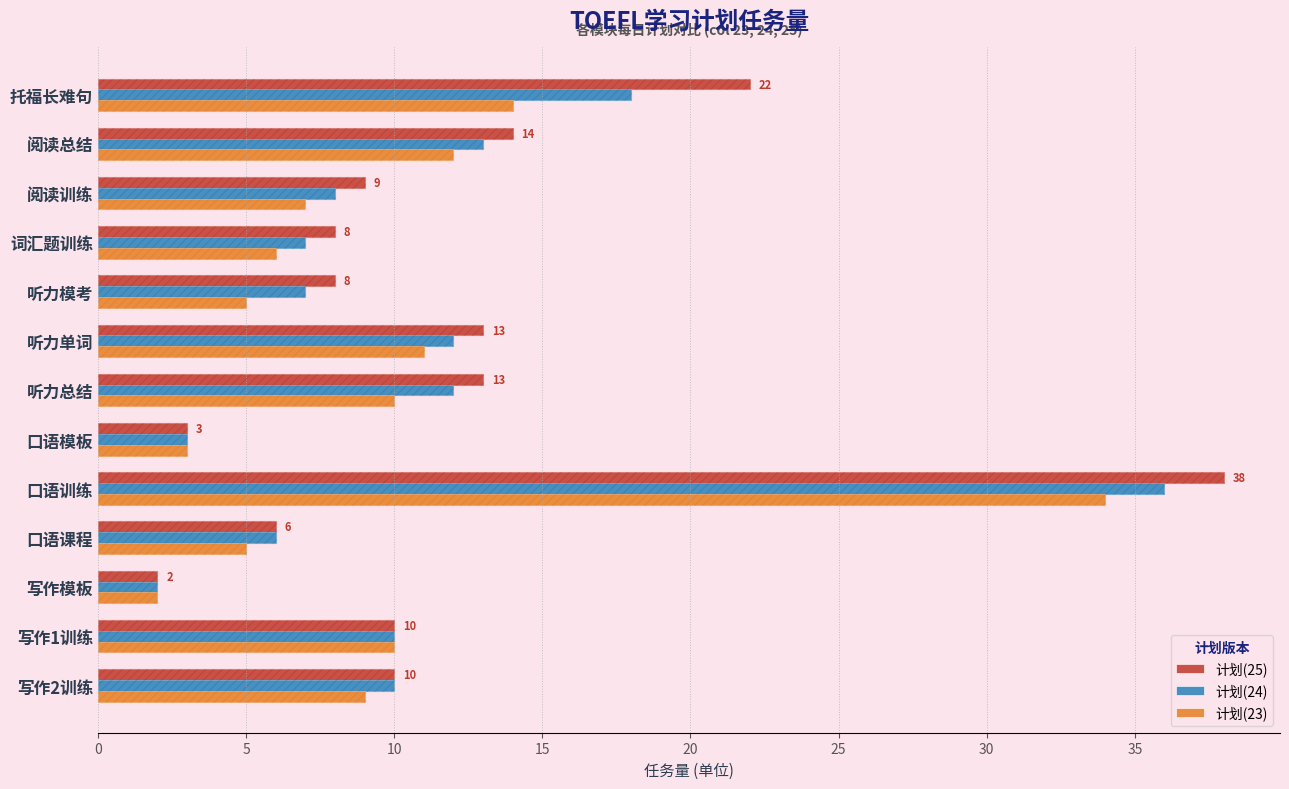

What are all the series names shown in the legend?

计划(25), 计划(24), 计划(23)